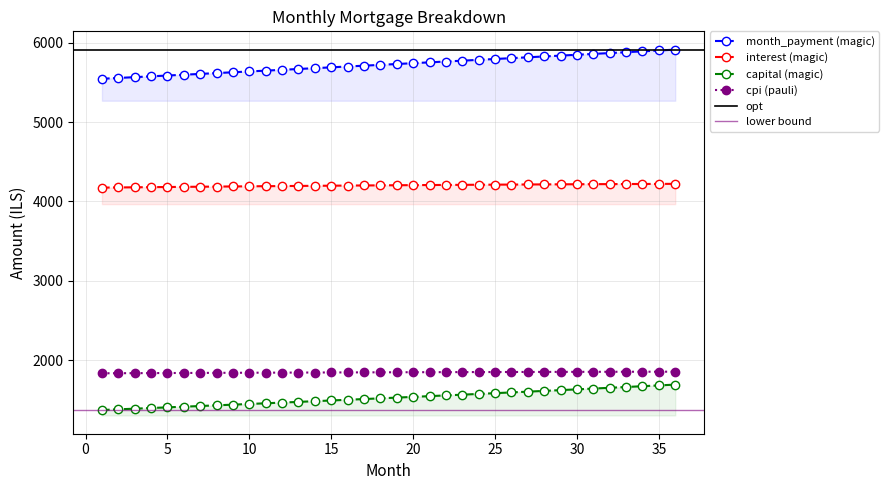

What is the sum of the capital values at 21 and 36?

3237.6